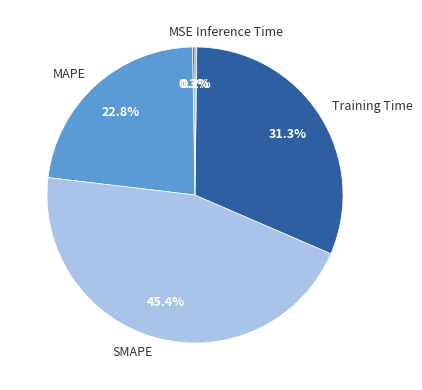

Does any single category account for the majority?

No